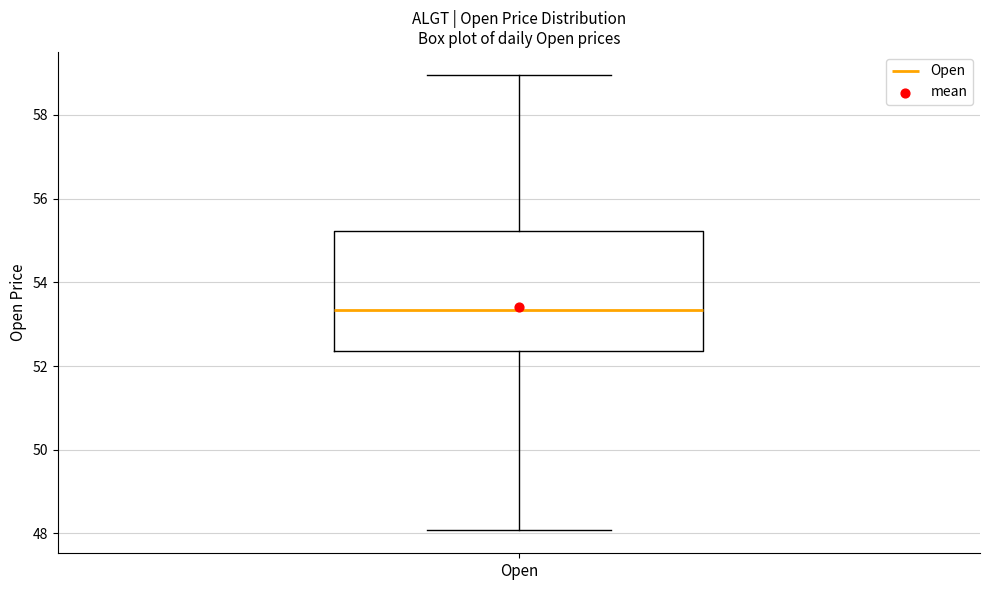

Read this box plot against the y-axis: the position of the median line, the range covered by the box, and the ends of both whiskers. The values are not printed on the chart, so give them approximately, as read against the axis.

median 53.4, box 52.4 to 55.2, whiskers 48.0 to 59.0